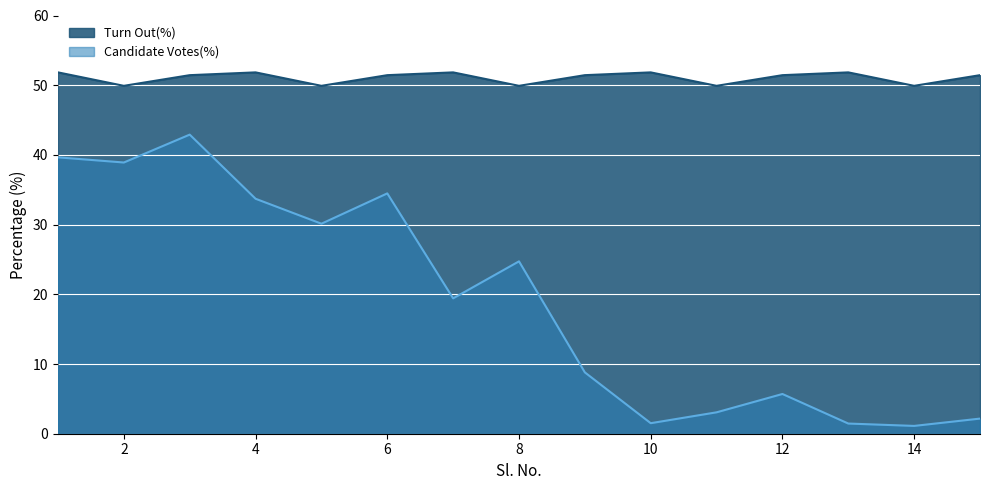

At which category is the sum across all series the highest?

3